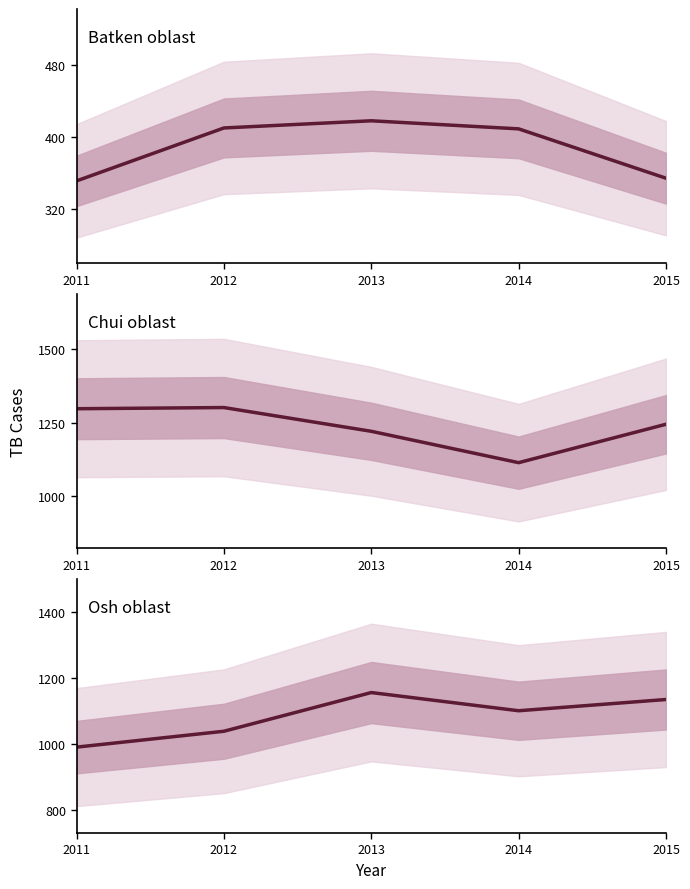

Reading left to right, list all the values displayed in this chart.

Batken oblast: 351	410	418	409	354
Chui oblast: 1298	1302	1221	1114	1245
Osh oblast: 991	1039	1156	1101	1135